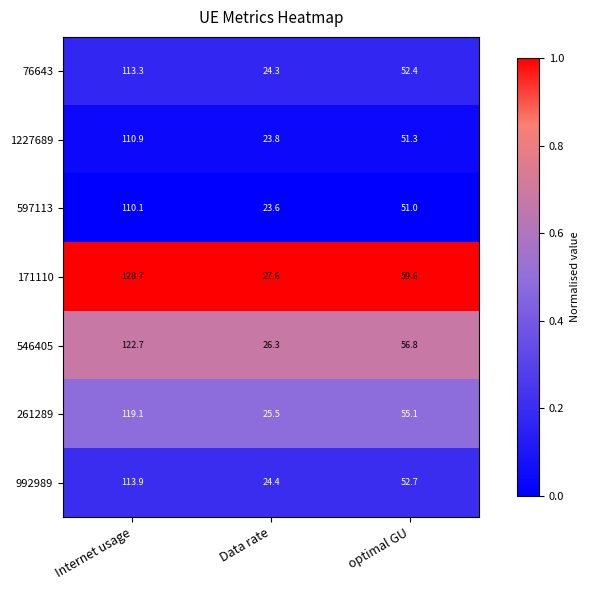

What is the greatest value displayed?

128.7